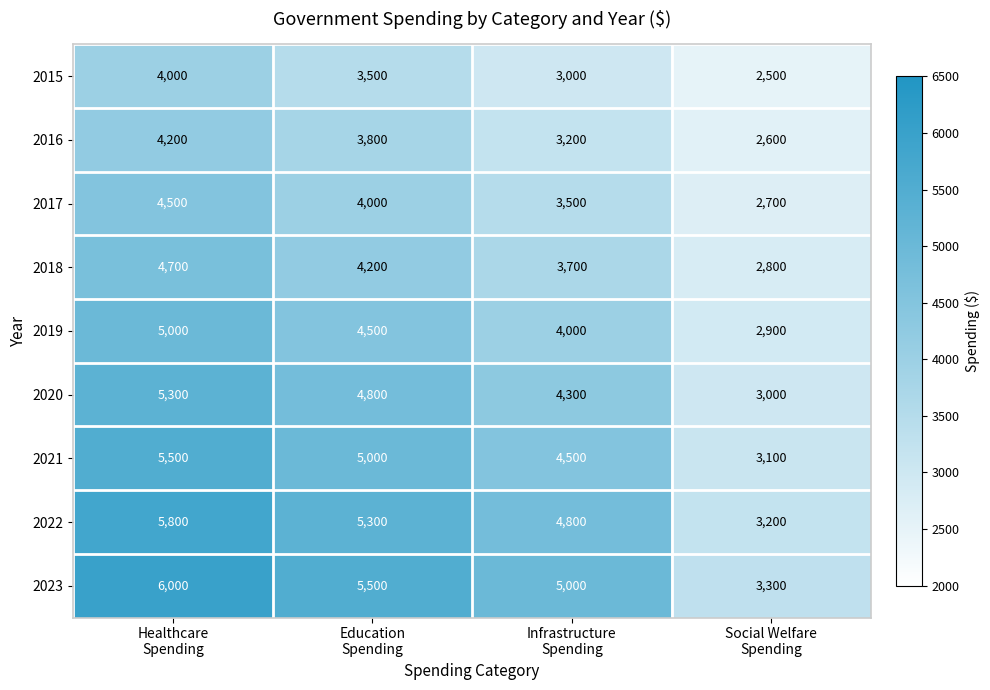

How many categories are shown in the chart?

4